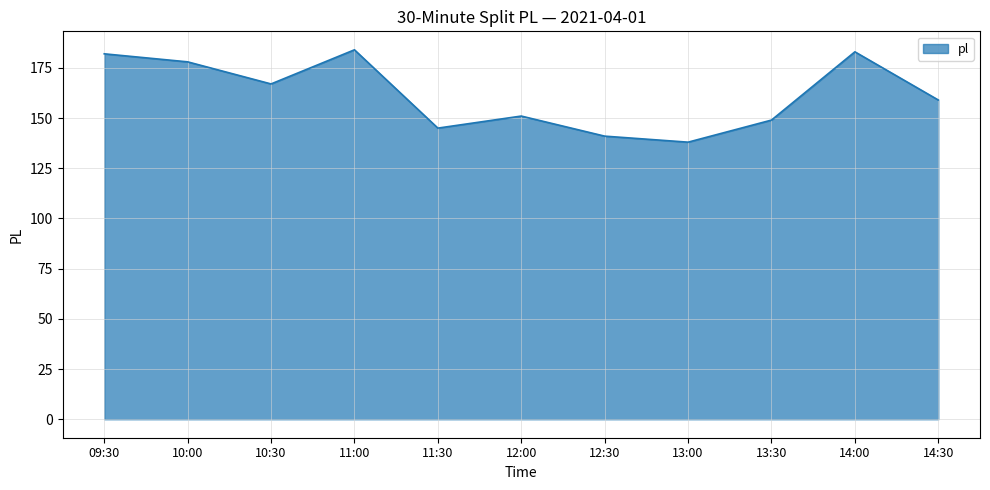

Is it true that the value at 11:00 is 329?

False